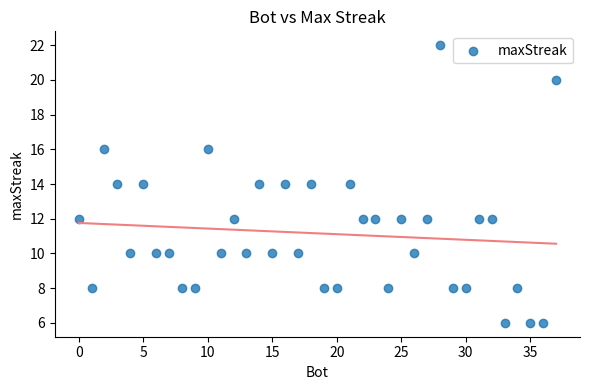

What is the range of X values (max minus min)?

37